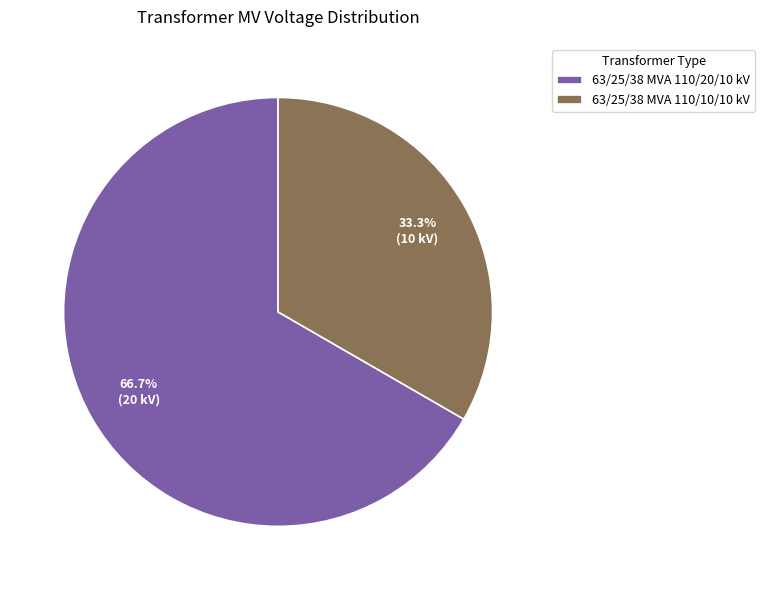

To the nearest percent, what is the difference between the 63/25/38 MVA 110/20/10 kV and 63/25/38 MVA 110/10/10 kV slice percentages?

33%